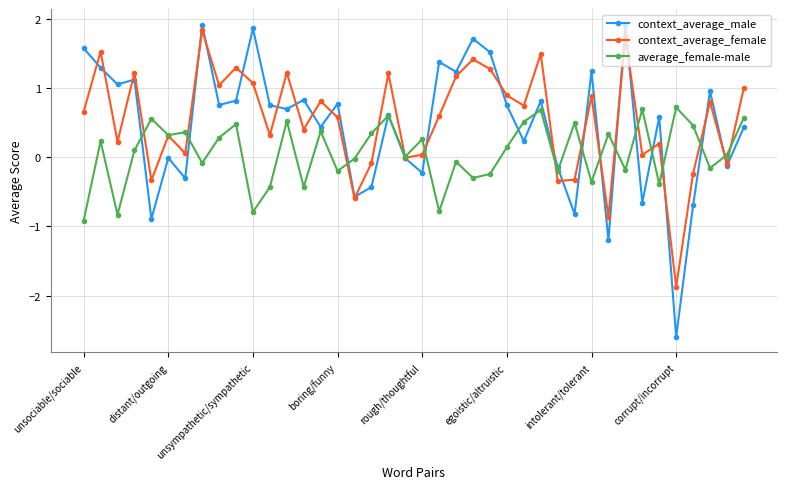

Does the chart display data point markers on the line(s)?

Yes